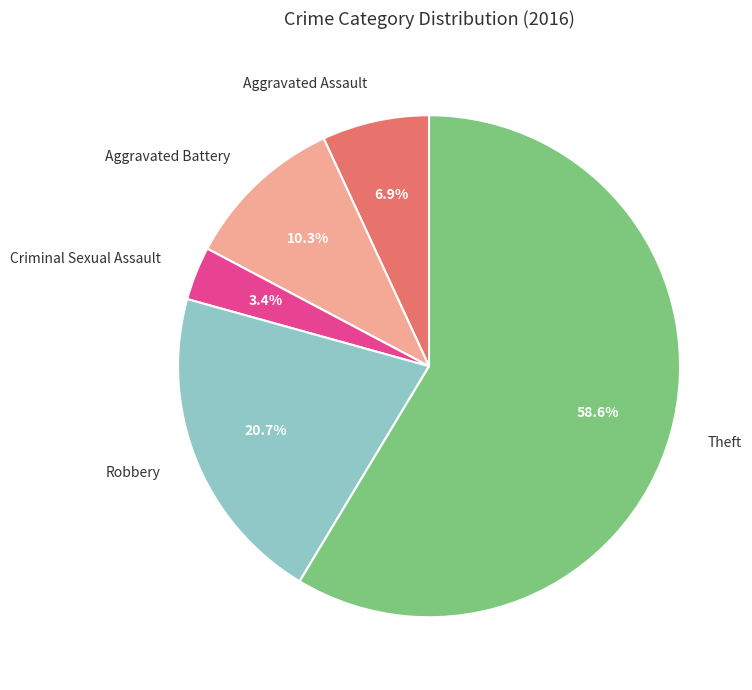

Combined, what portion of the pie is Theft and Criminal Sexual Assault?

62.1%